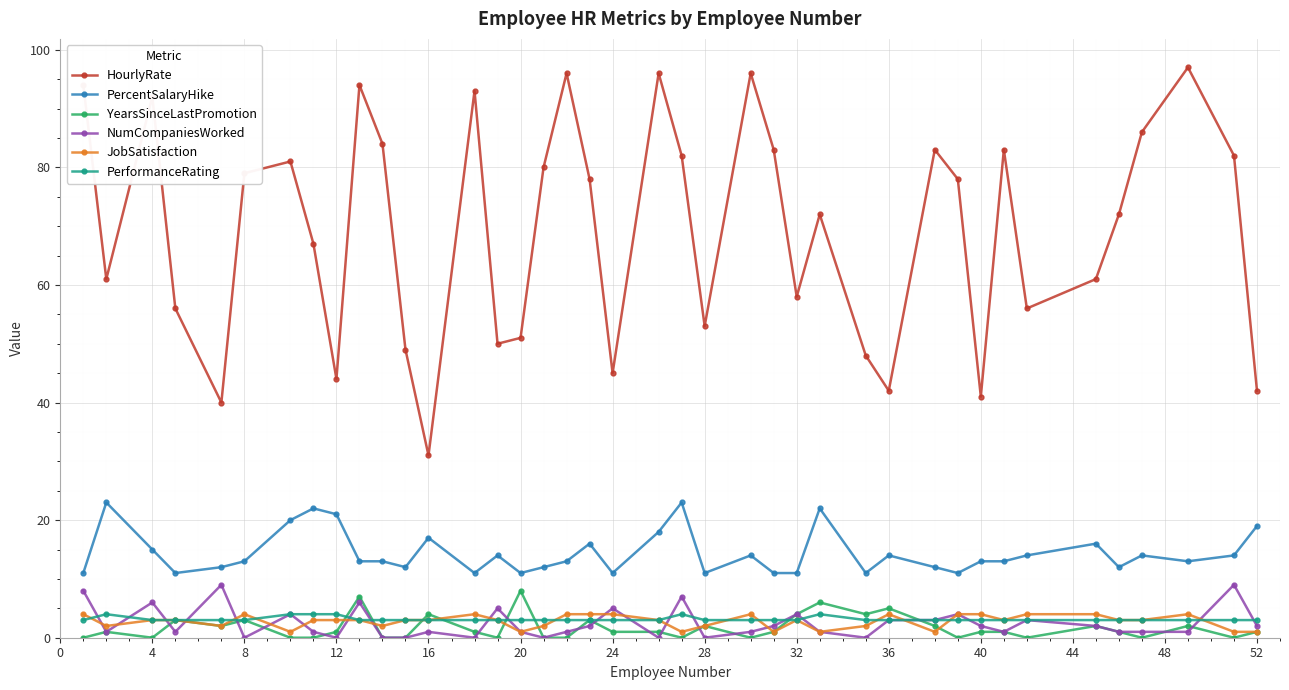

What is the value of the PercentSalaryHike point at the 38th from the left?

13